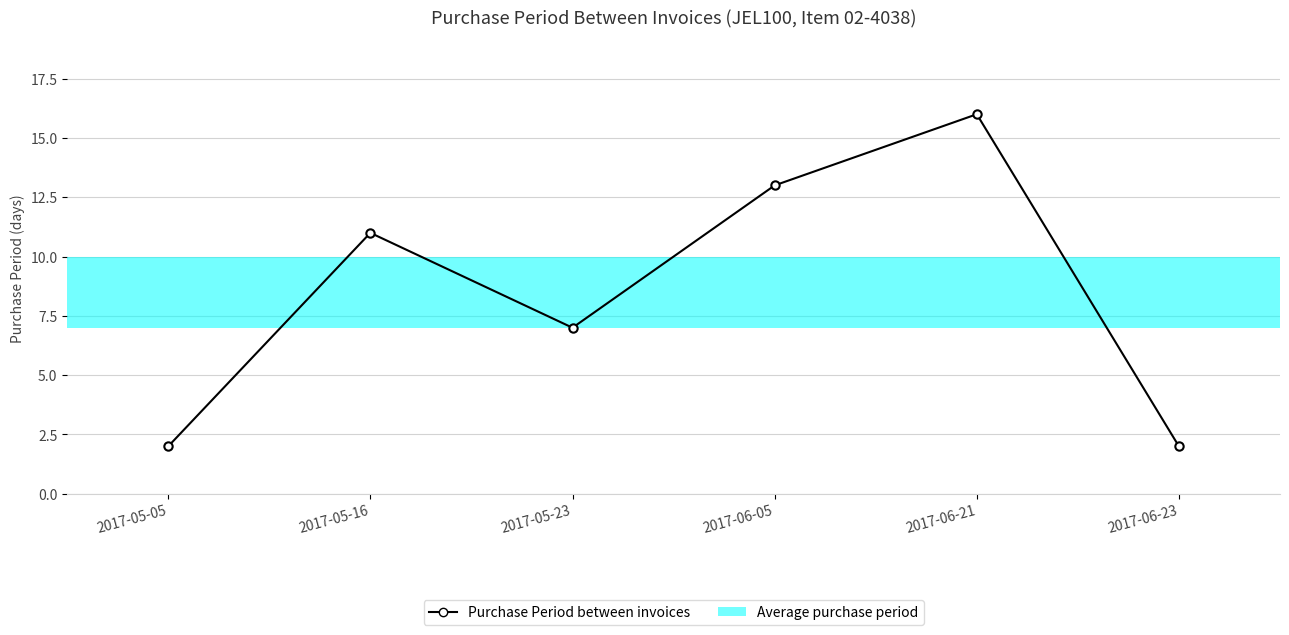

How many interior local valleys (lower than both neighbors) does the data have?

1